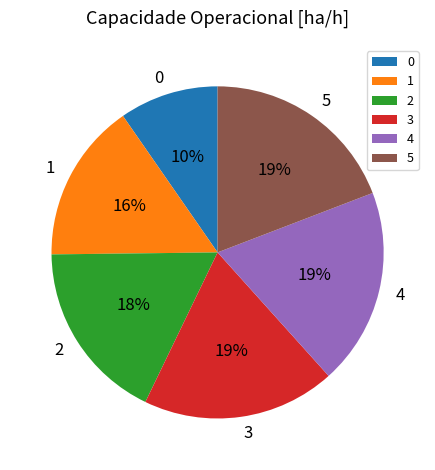

Is there any slice that represents more than half of the pie?

No